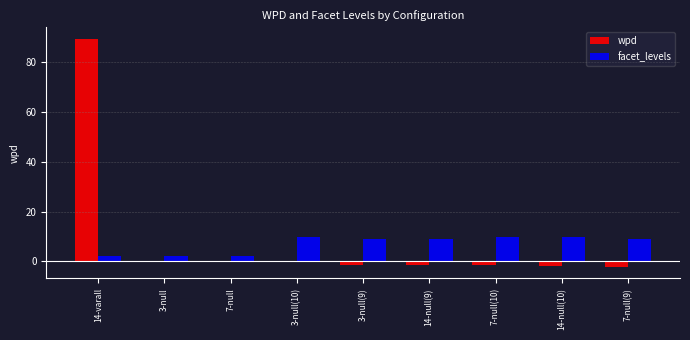

What is the maximum value for facet_levels?

10.0